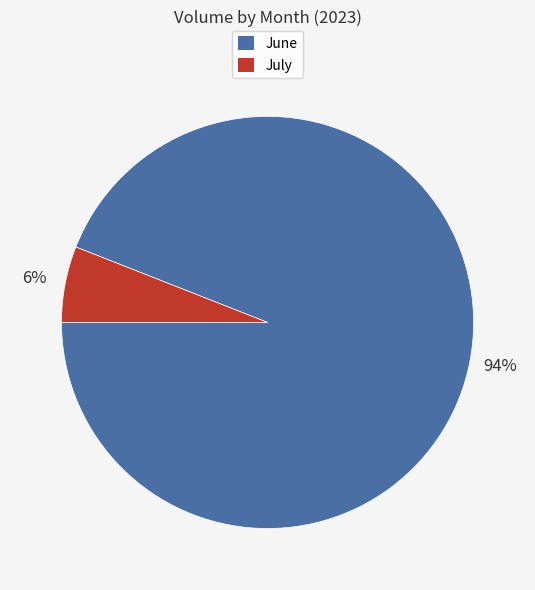

To the nearest percent, what is the difference between the largest and smallest slice percentages?

88%